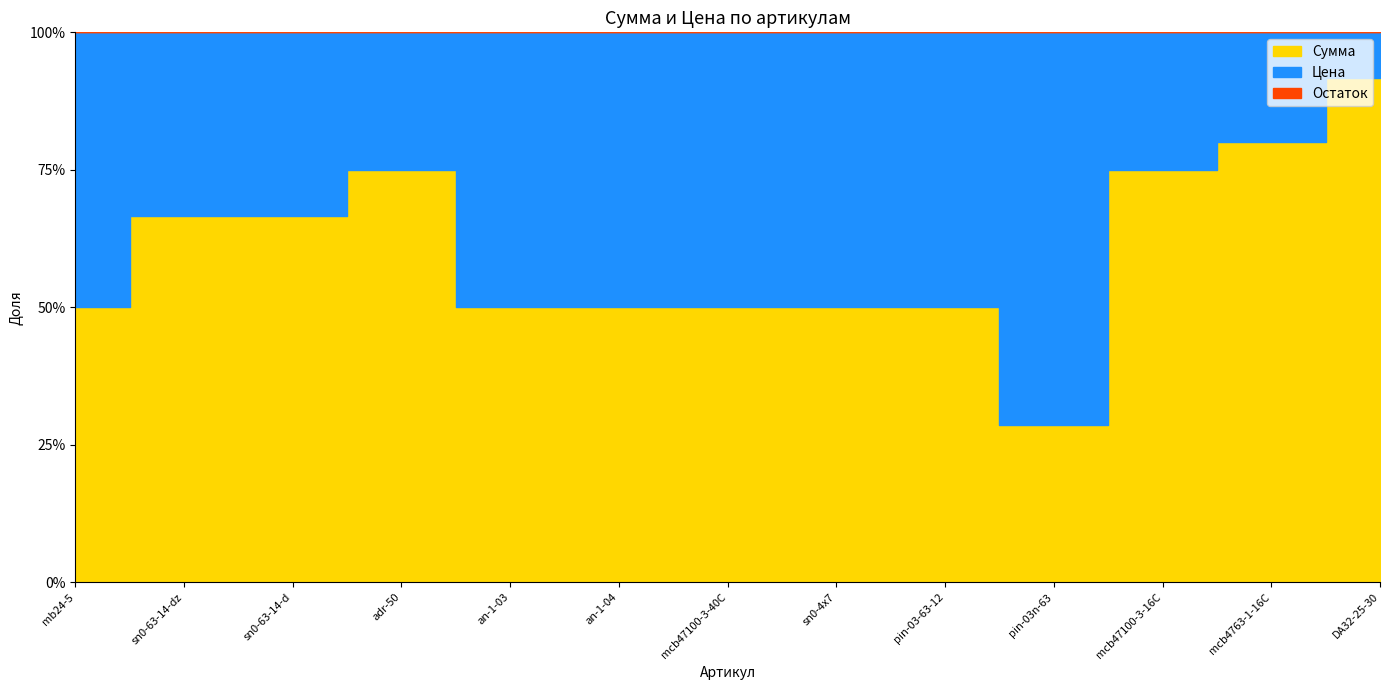

What is the highest value of the Цена series?

25642.5